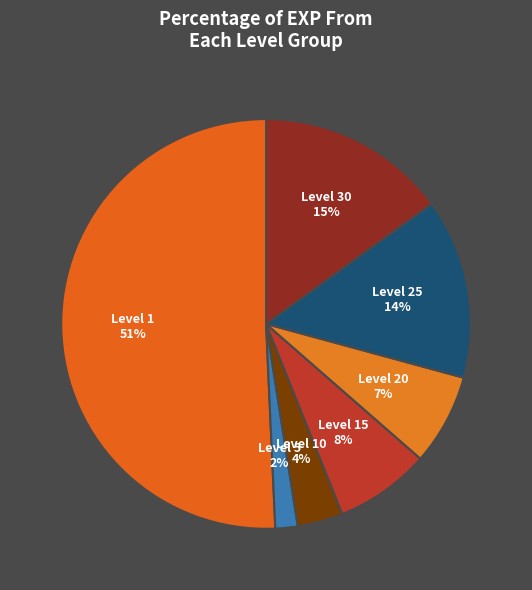

To the nearest percent, what is the average slice percentage?

14%